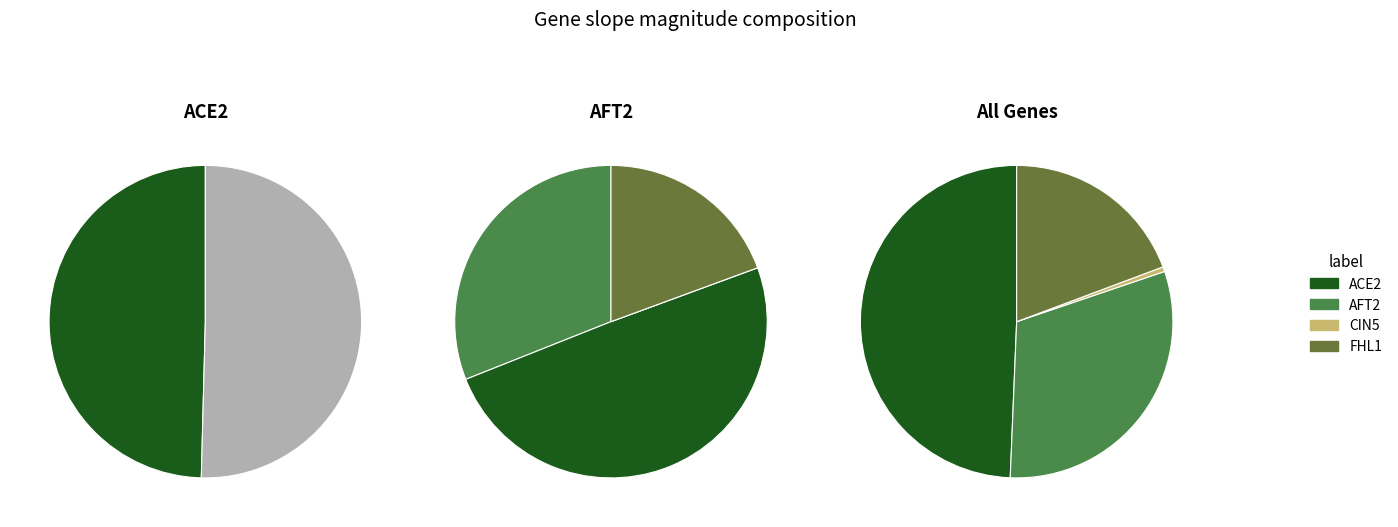

To the nearest percent, what is the difference between the CIN5 and ACE2 slice percentages?

50%